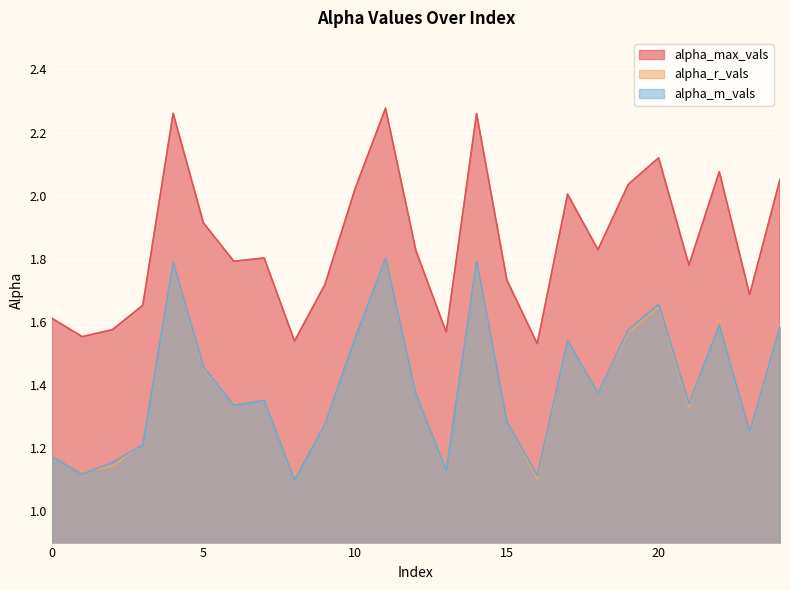

What is the difference between the maximum and minimum values in the alpha_r_vals series?

0.7